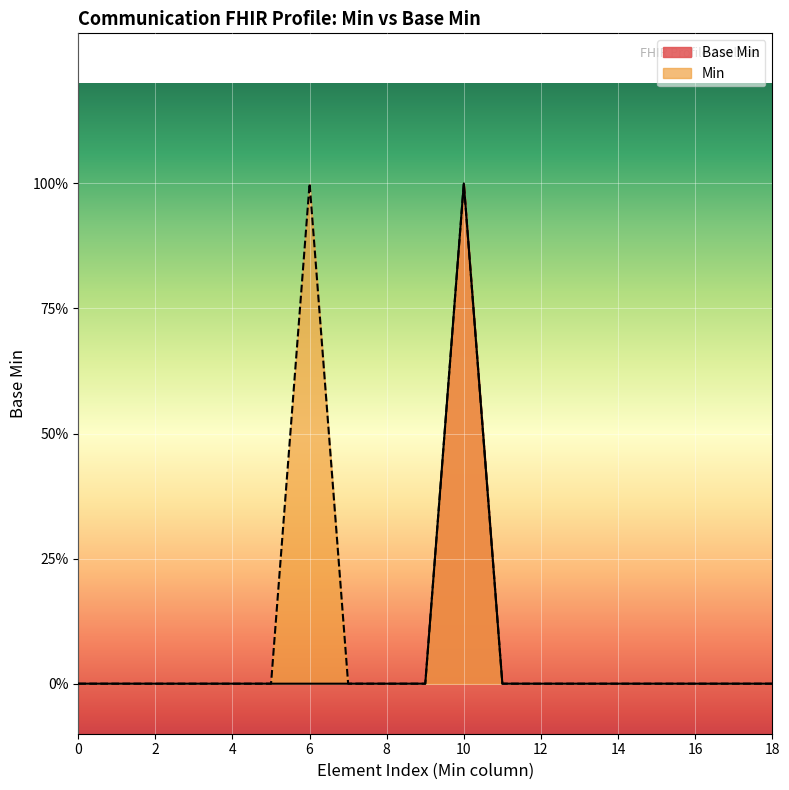

True or false: the data shows 1 at 0.

False